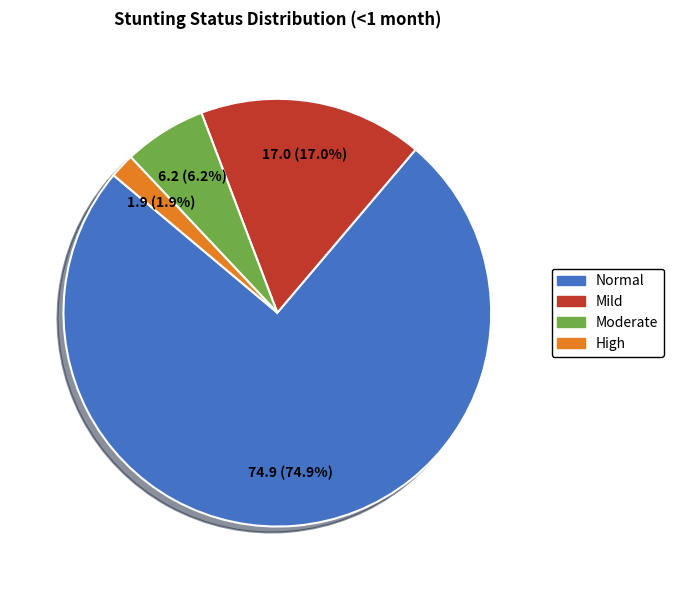

Which has a higher value, Normal or Mild?

Normal